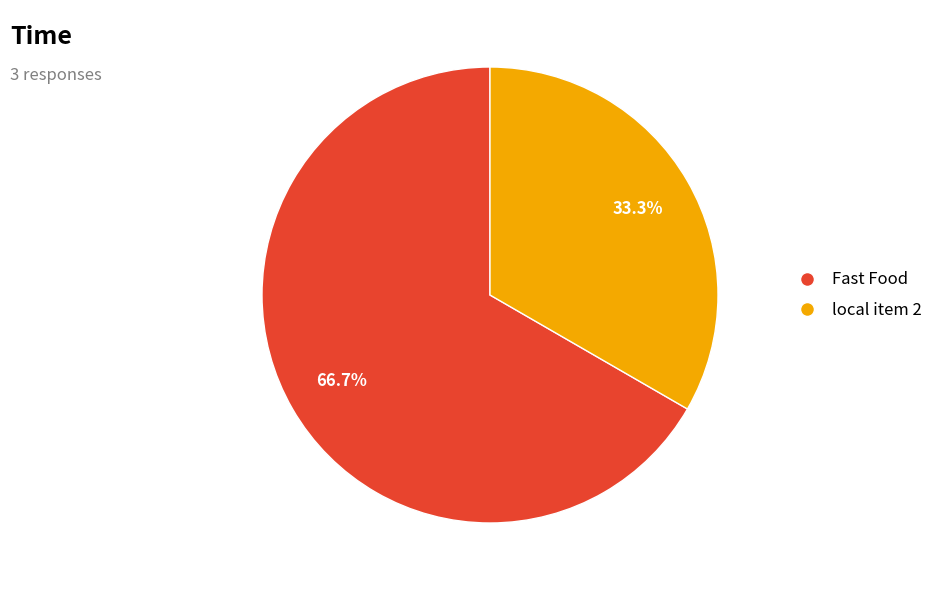

Is local item 2 the majority of the pie?

No